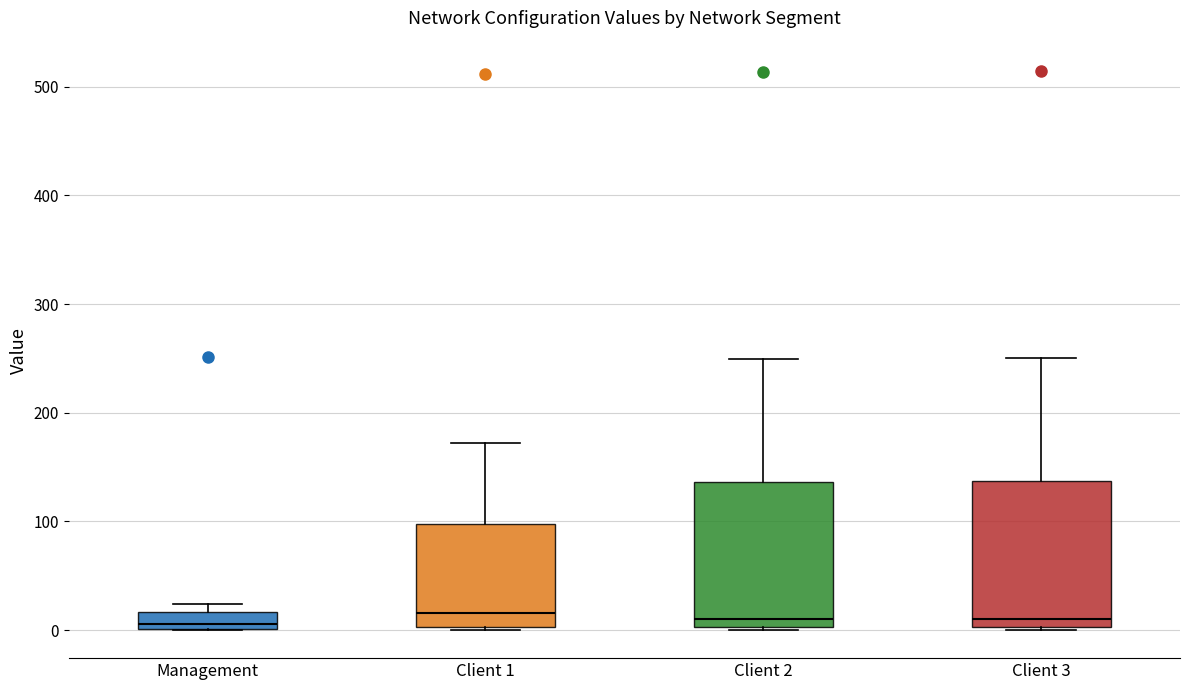

Reading left to right, read every box against the y-axis: the position of its median line, the range the box covers, and the ends of its whiskers. The values are not printed on the chart, so give them approximately, as read against the axis.

Management: median 10, box 0 to 20, whiskers 0 to 20 (just above the box's upper edge)
Client 1: median 20, box 0 to 100, whiskers 0 to 170
Client 2: median 10, box 0 to 140, whiskers 0 to 250
Client 3: median 10, box 0 to 140, whiskers 0 to 250